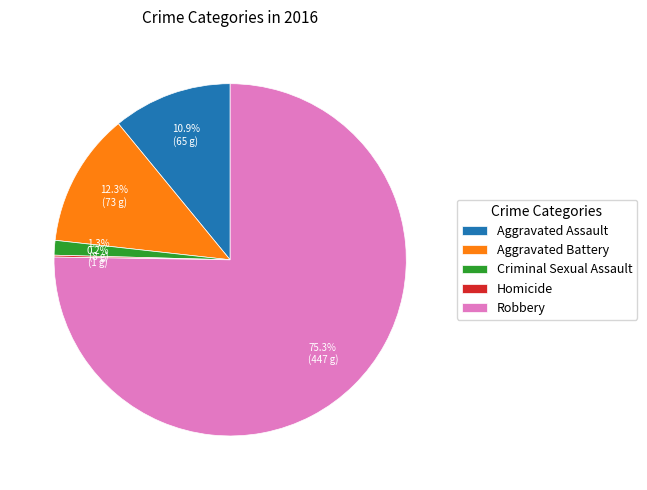

Is the sum of Aggravated Assault and Robbery greater than half?

Yes